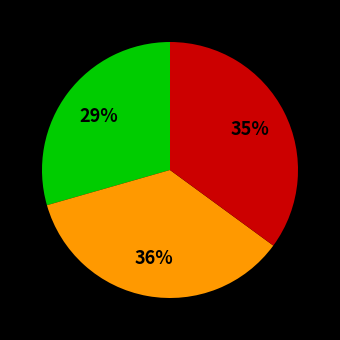

Does any single category account for the majority?

No